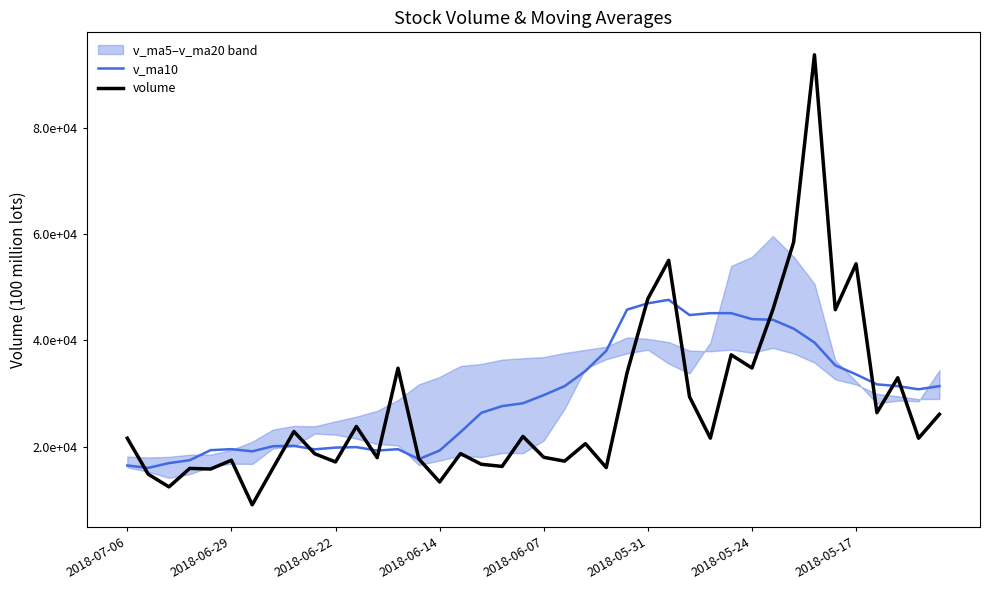

Which series changed the most between 27 and 35?

volume